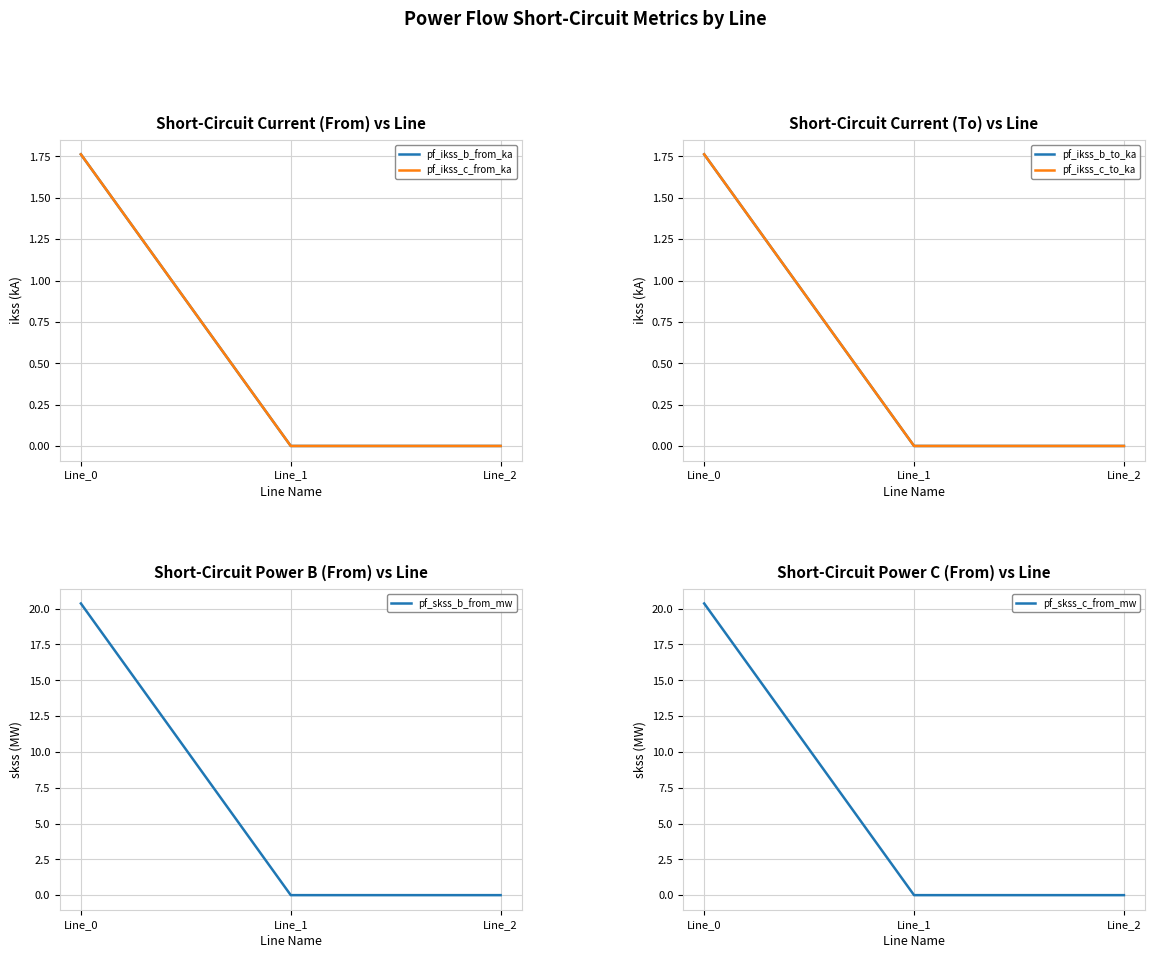

Where is pf_ikss_c_from_ka nearest to the value 0?

Line_1